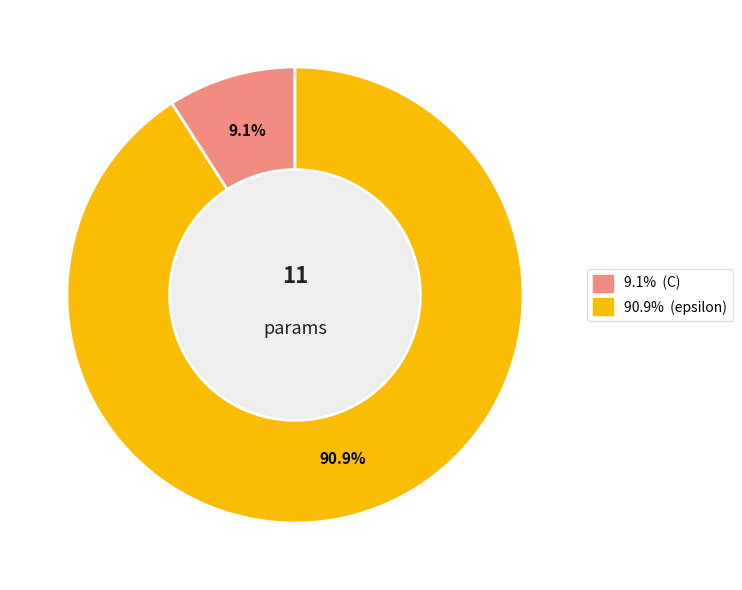

Does any single category account for the majority?

Yes